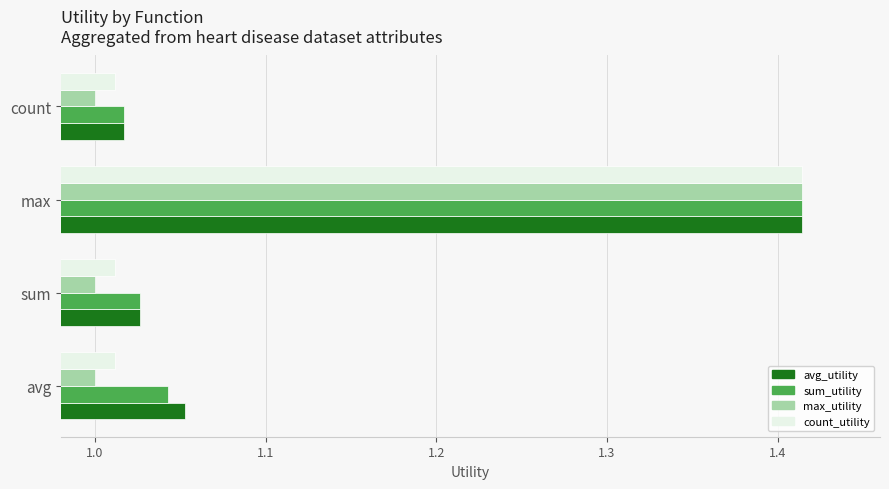

The count_utility series shows 1.0 at sum. True or false?

True